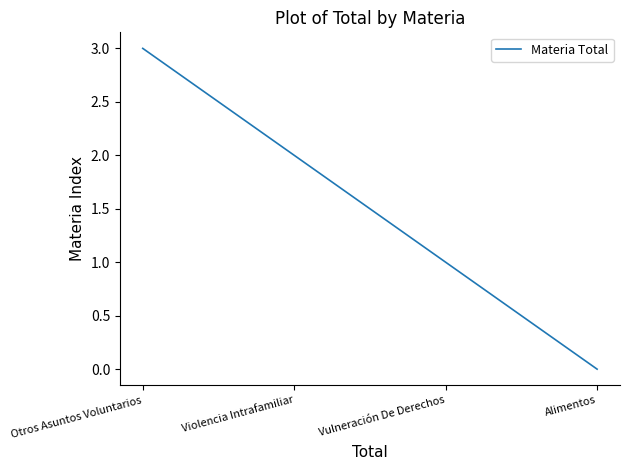

What is the change in value from Vulneración De Derechos to Otros Asuntos Voluntarios?

+2